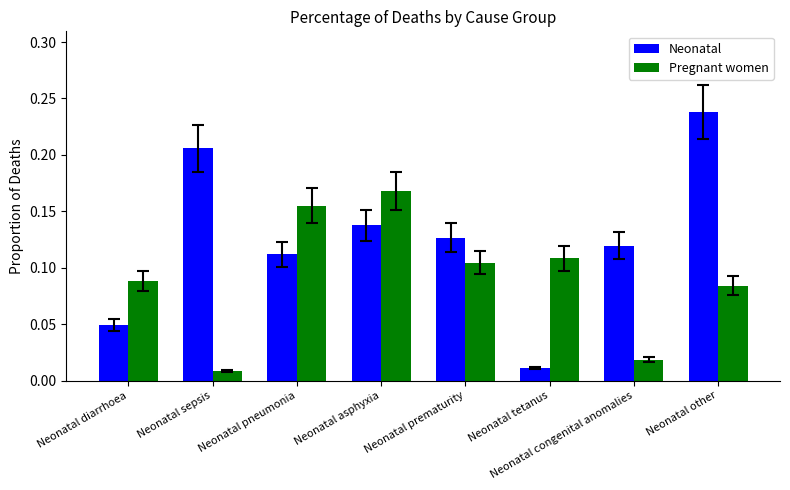

Which series has the largest total across all categories?

Neonatal